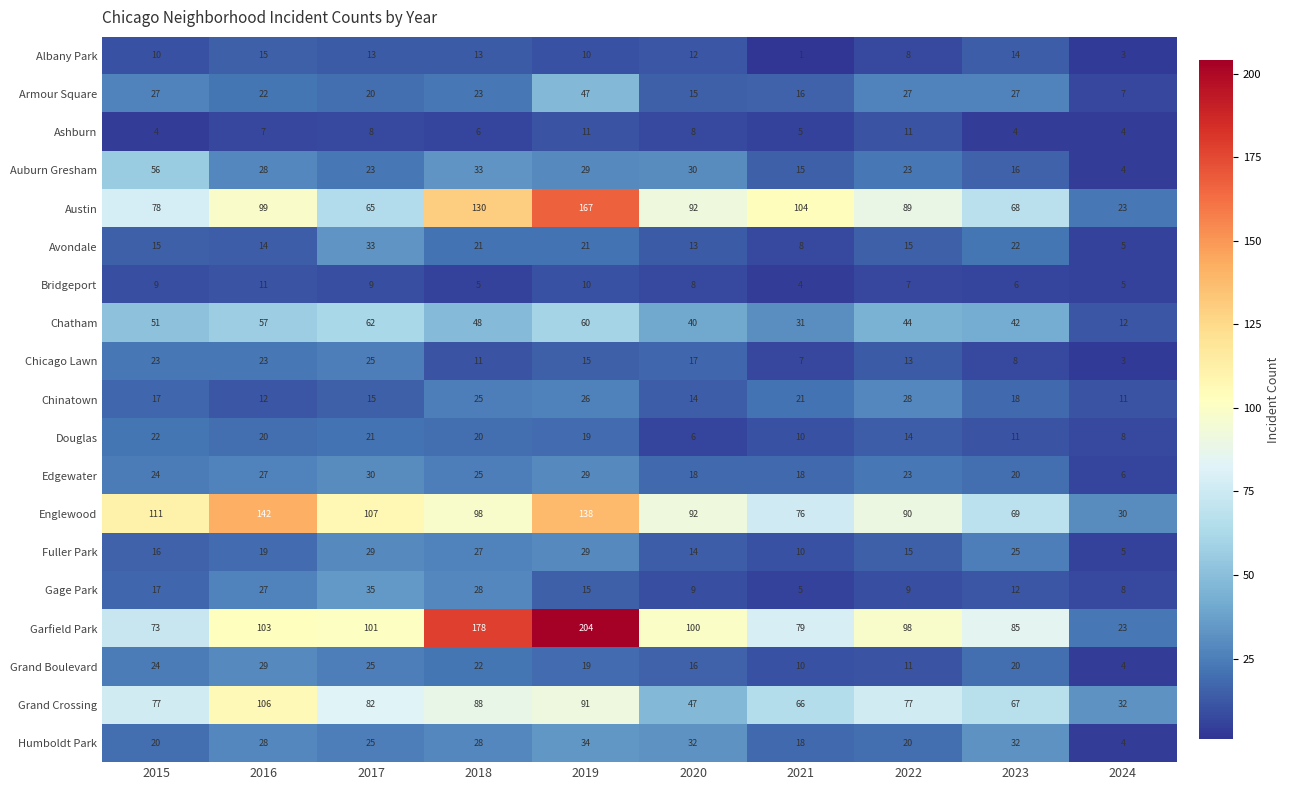

What is the spread (max minus min) of values at 2021?

103